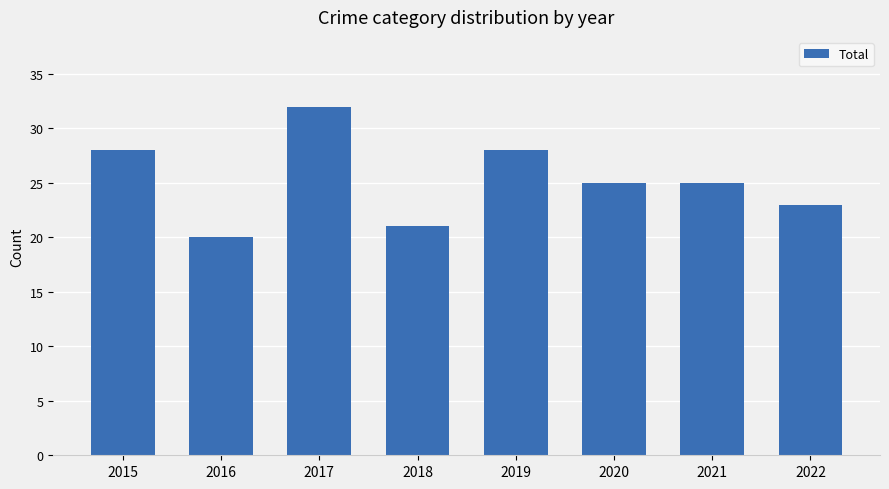

What is the sum of the values at 2018 and 2017?

53